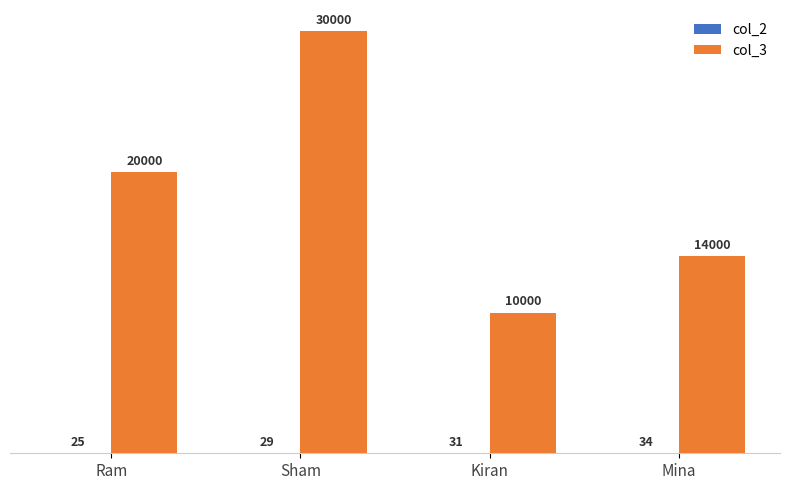

What is the greatest value displayed?

30000